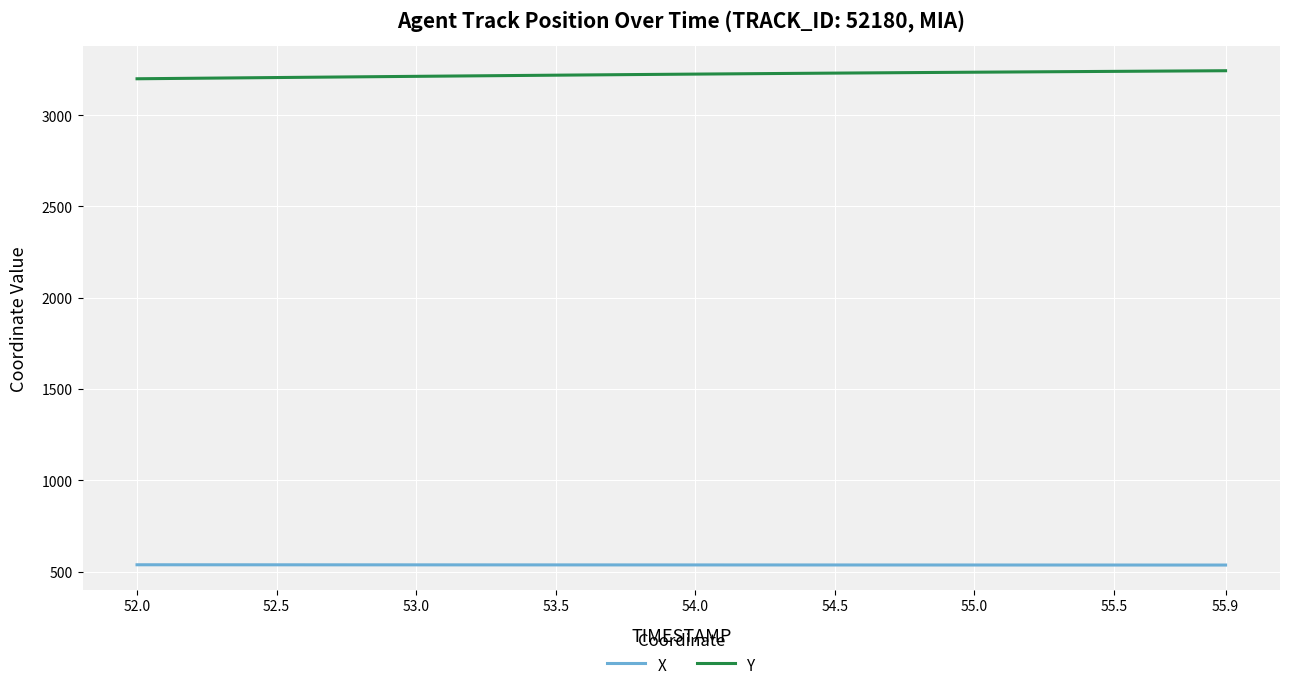

True or false: X and Y intersect in this chart.

False